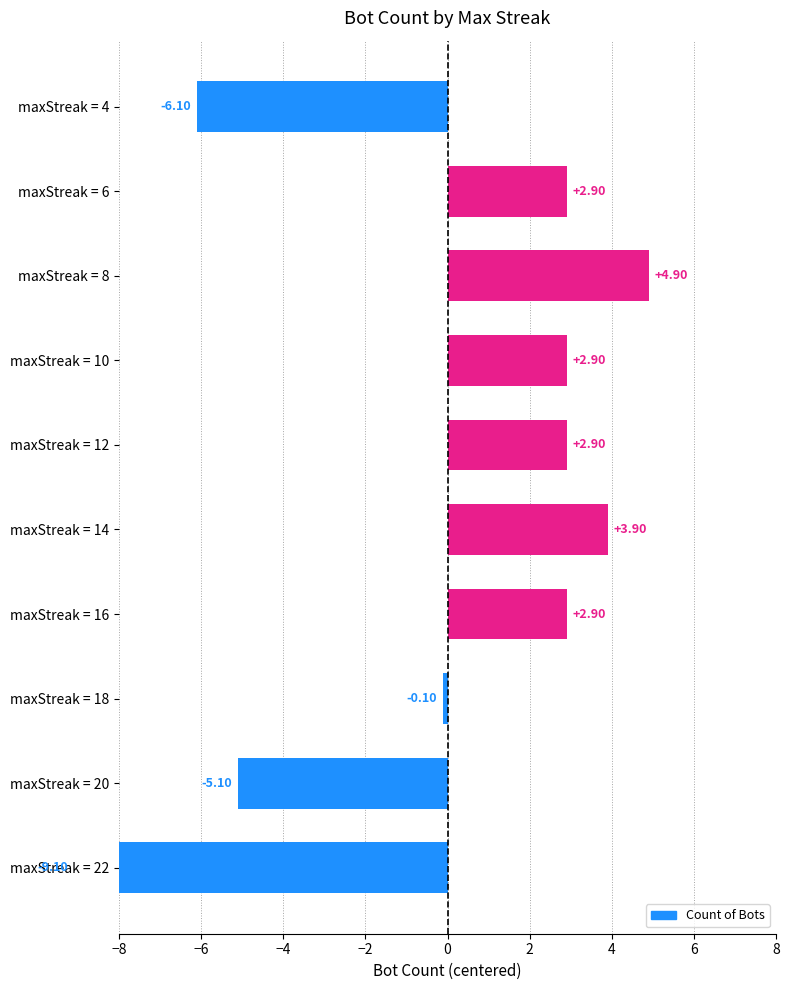

Are the bars grouped side by side (vs. stacked)?

No